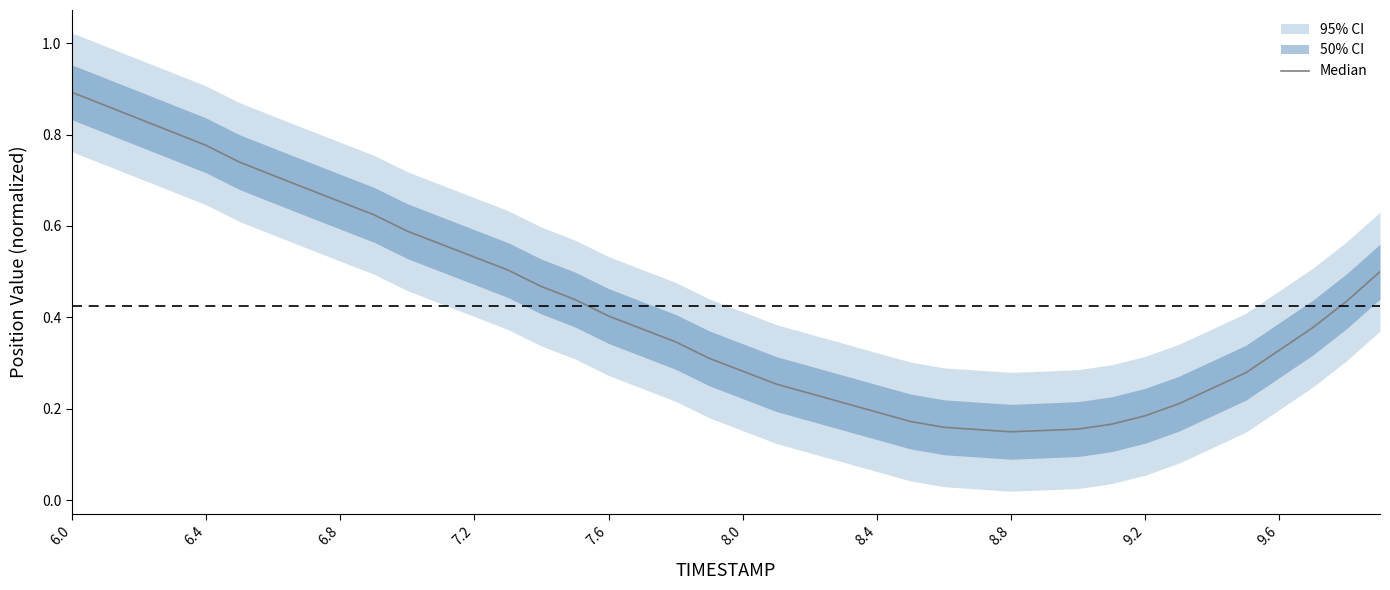

What is the value of the 22nd point from the left?

0.3